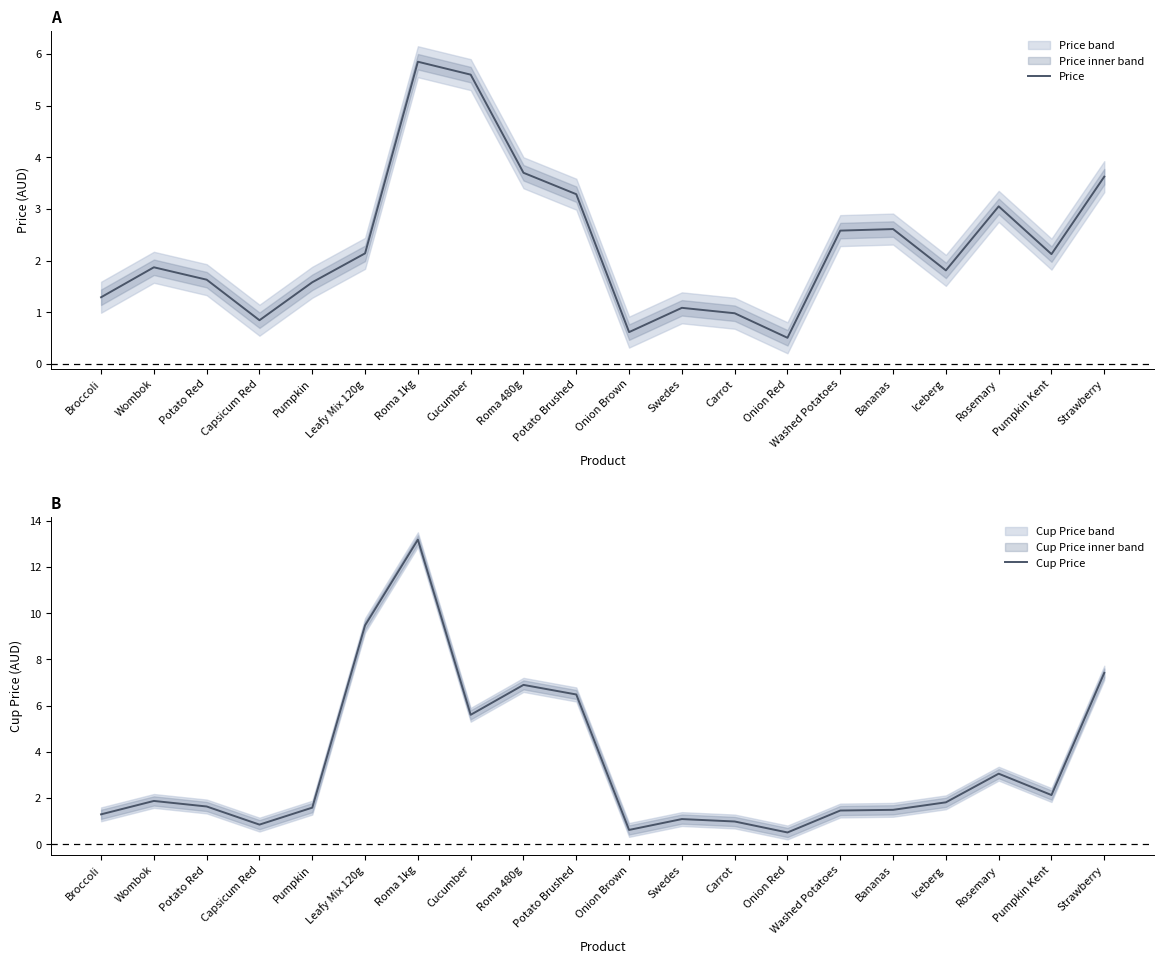

Between which two adjacent categories do Cup Price and Price first intersect?

Roma 1kg and Cucumber